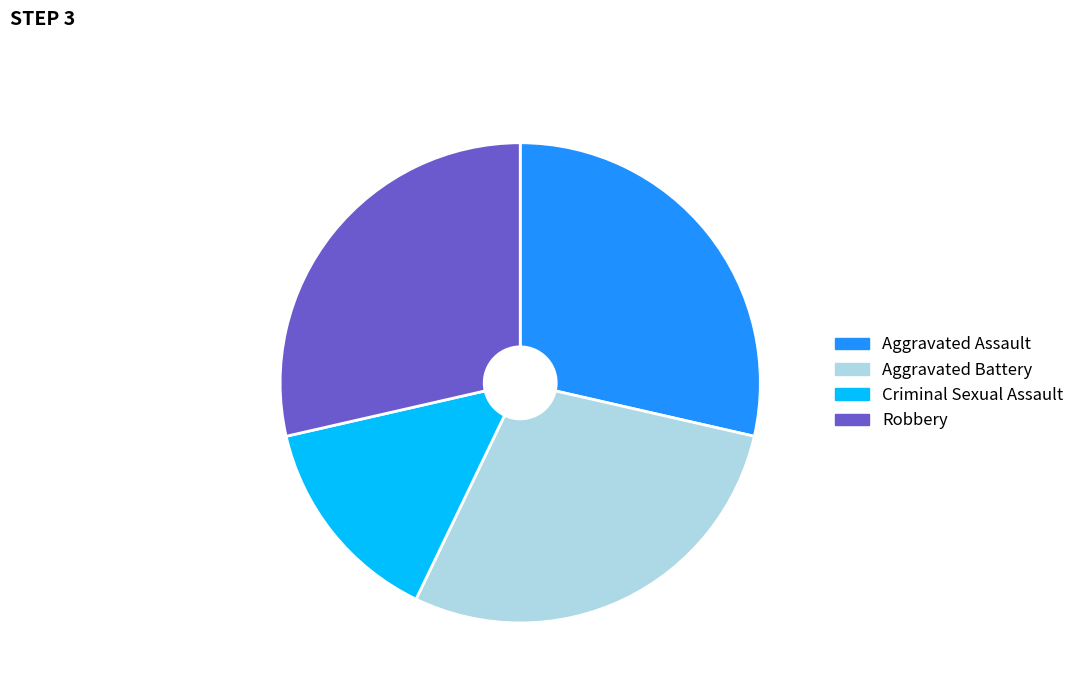

Is there any slice that represents more than half of the pie?

No